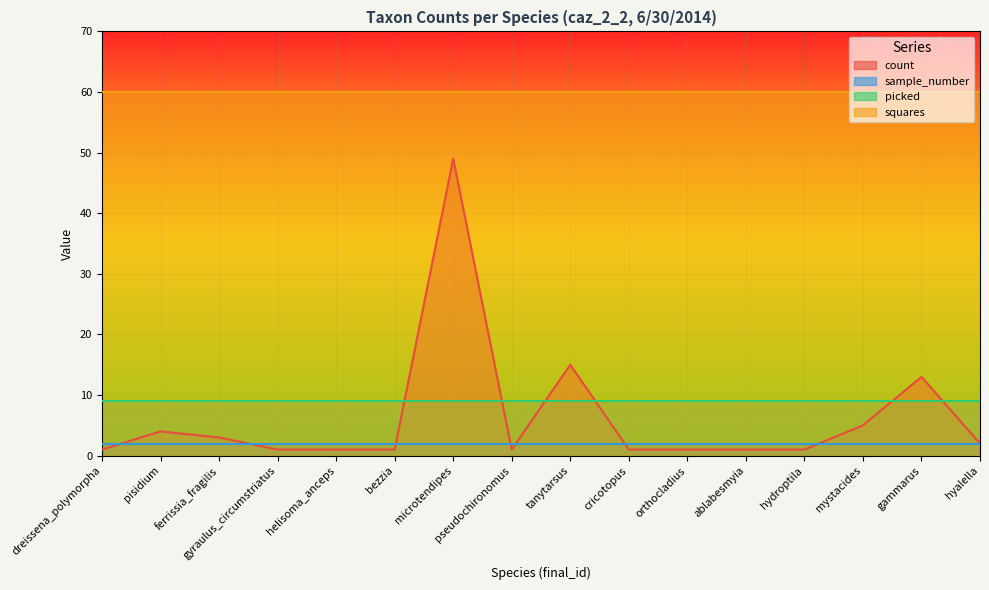

True or false: sample_number and picked intersect in this chart.

False